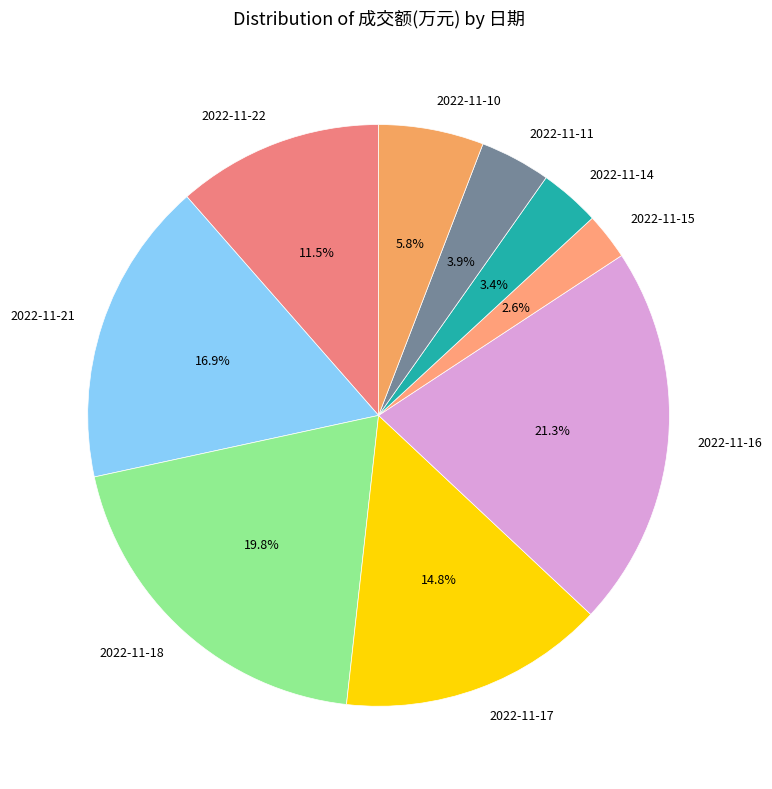

How much of the chart is everything except 2022-11-17?

85.2%